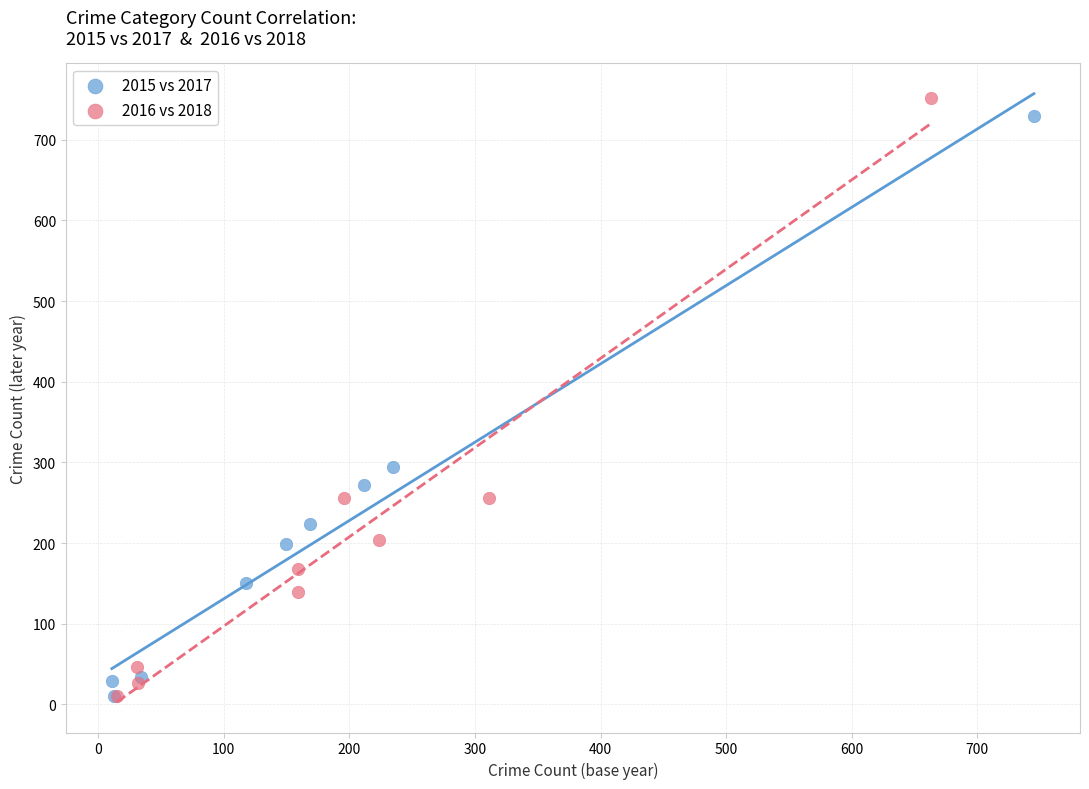

Which series has the largest Y range (max minus min)?

2016 vs 2018